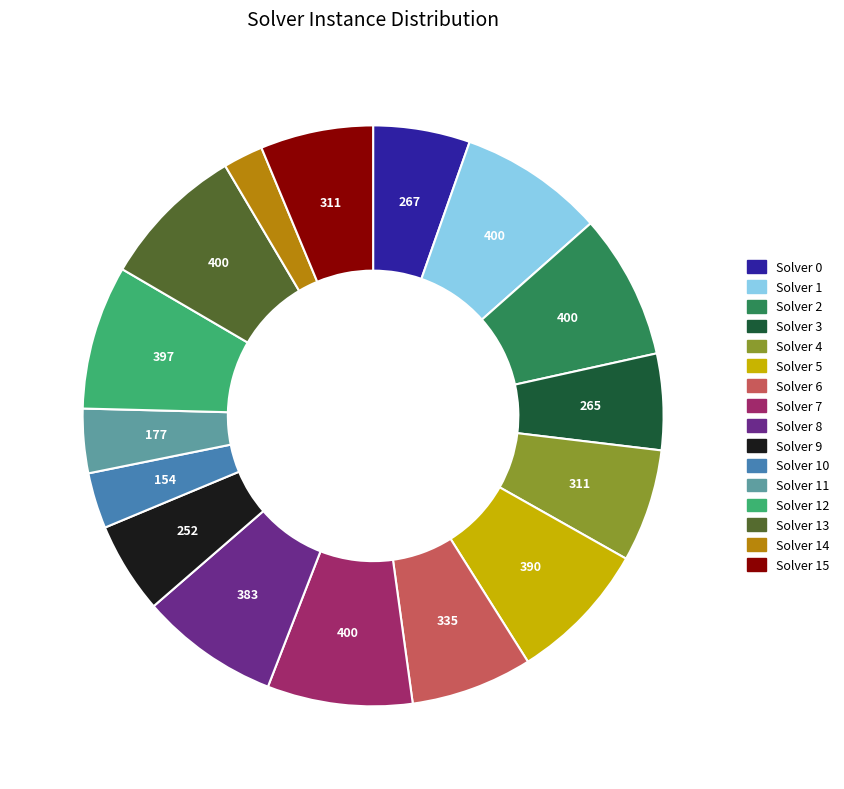

True or false: Solver 0 accounts for 5% of the total.

True